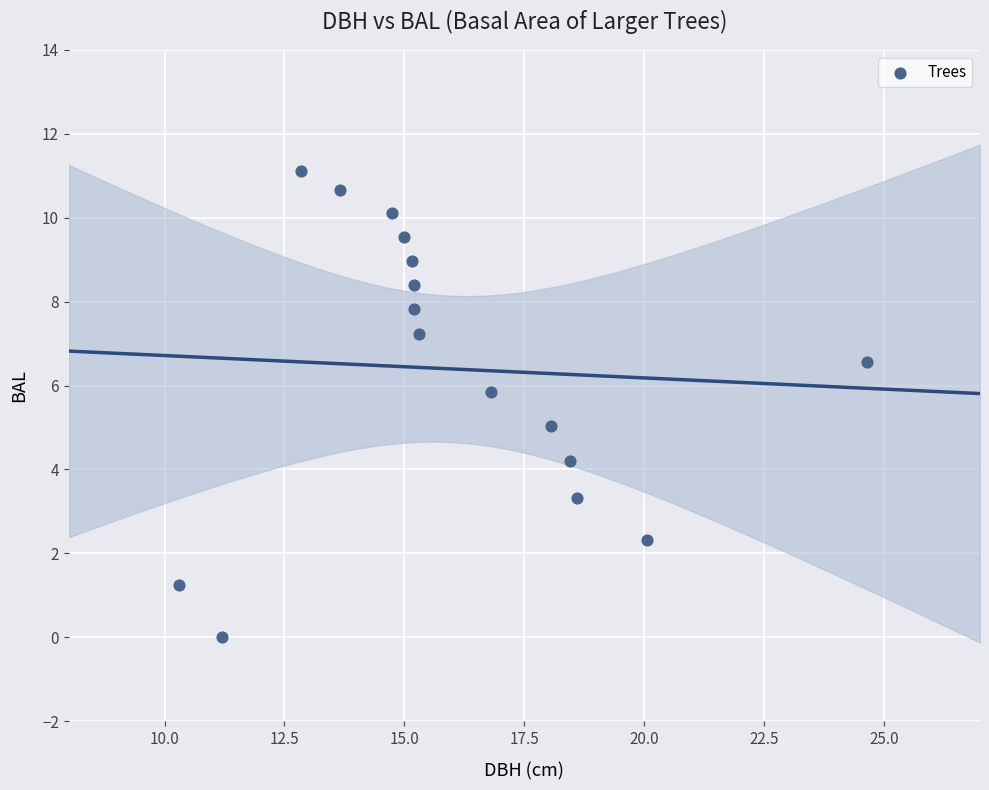

What is the range of X values (max minus min)?

14.3